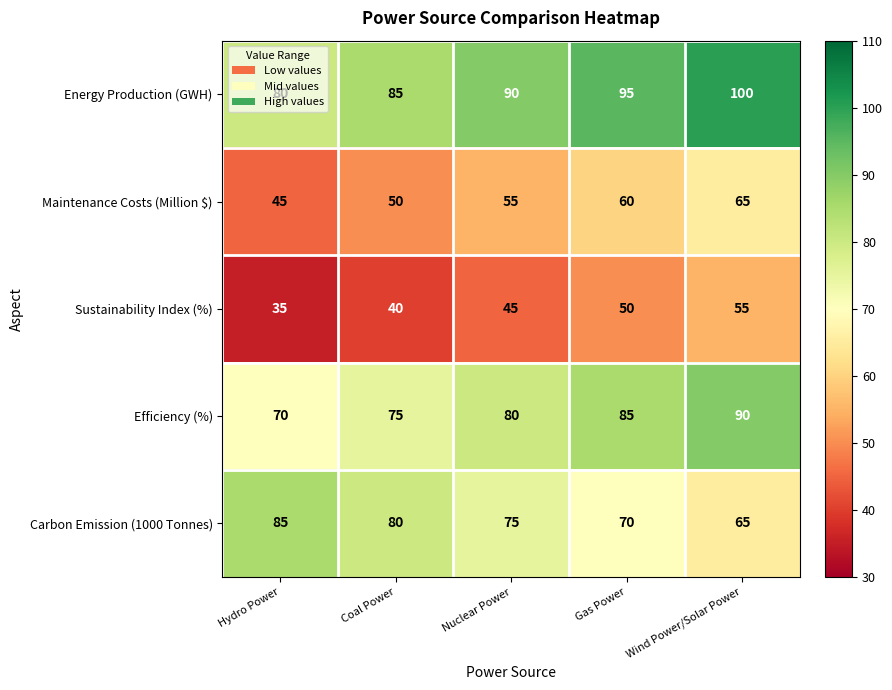

How many values in the Efficiency (%) series are below 80?

2